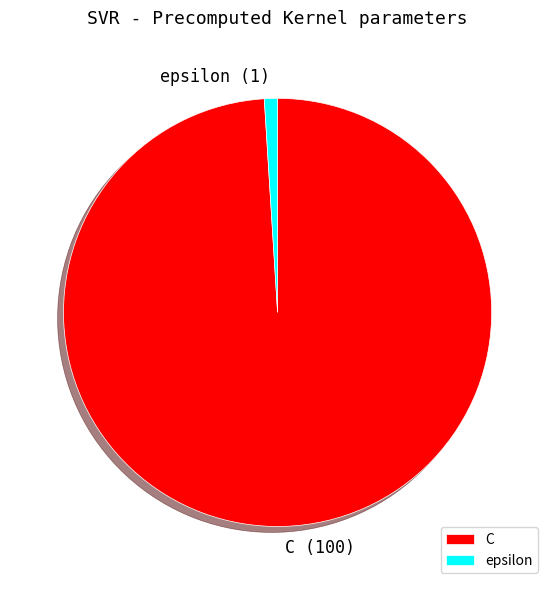

What is the smallest slice in the pie chart?

epsilon